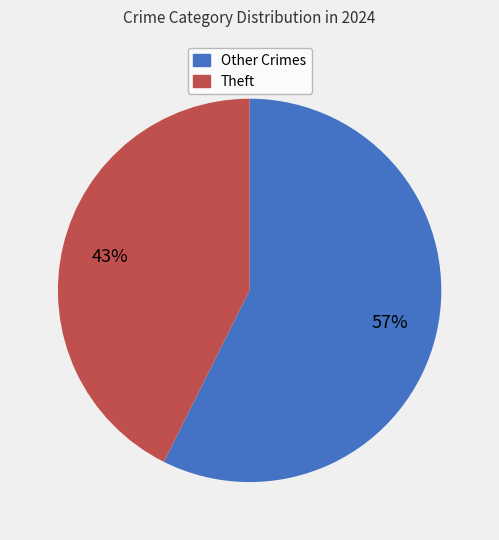

Is the sum of Theft and Other Crimes greater than half?

Yes